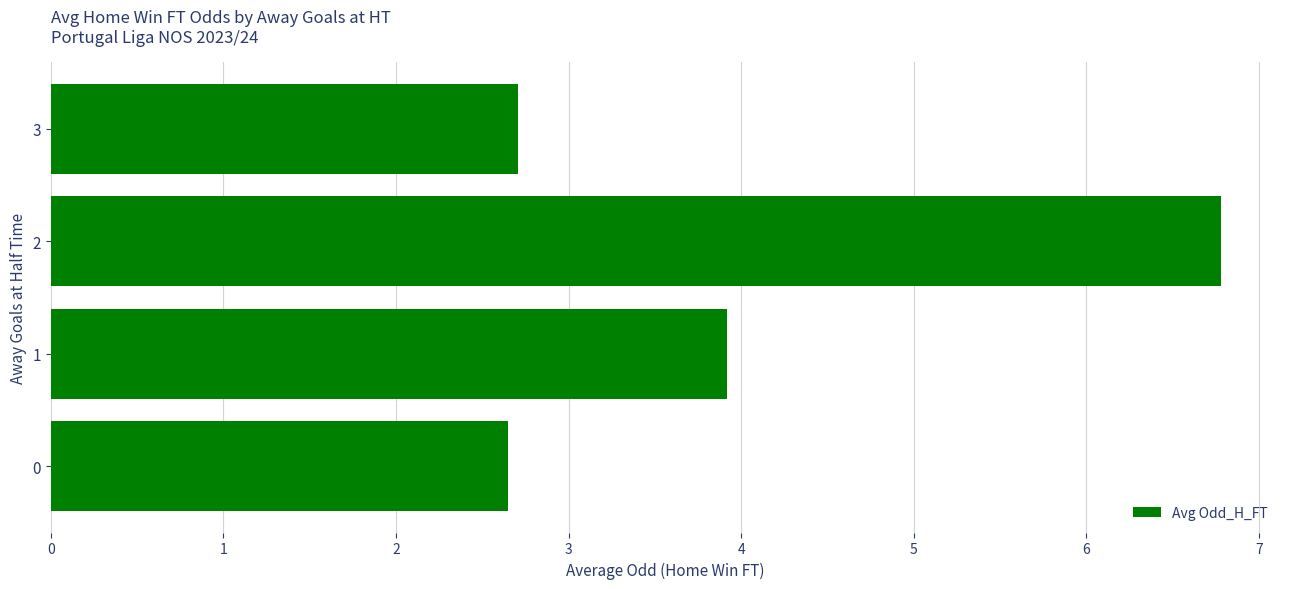

How many values are below 3?

2